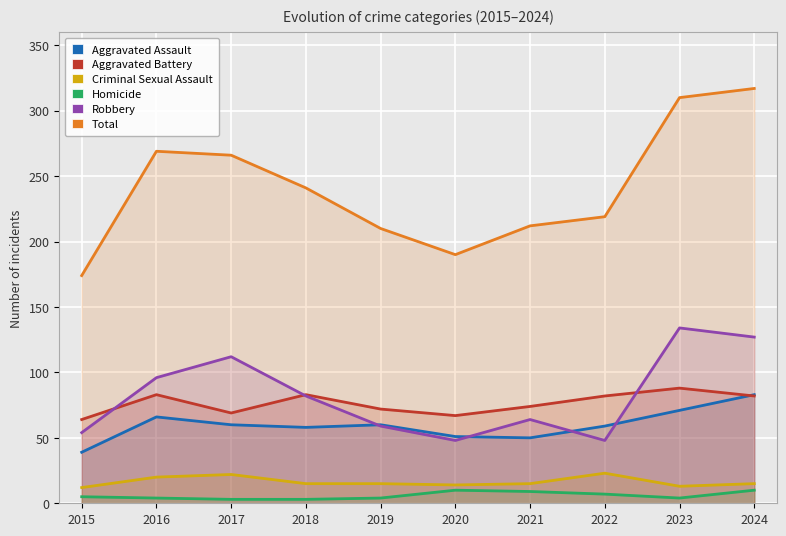

What is the average value of the Aggravated Battery series?

76